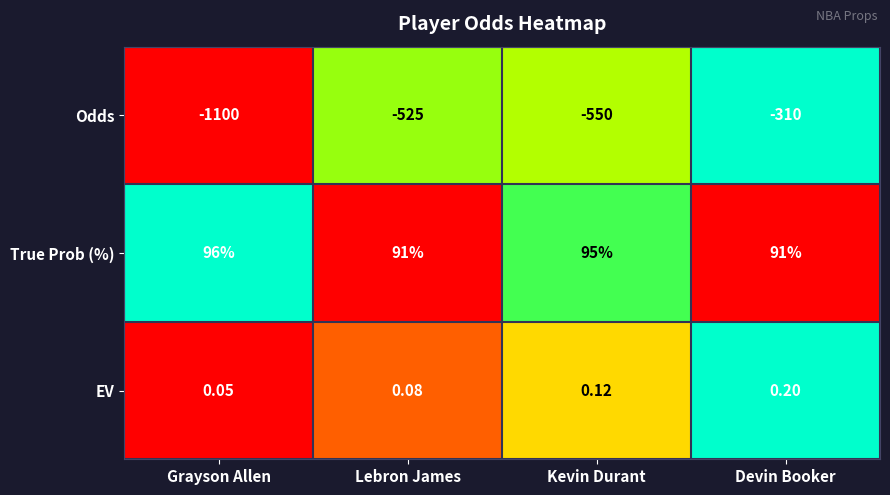

At which category does the chart reach its peak across all series?

Grayson Allen